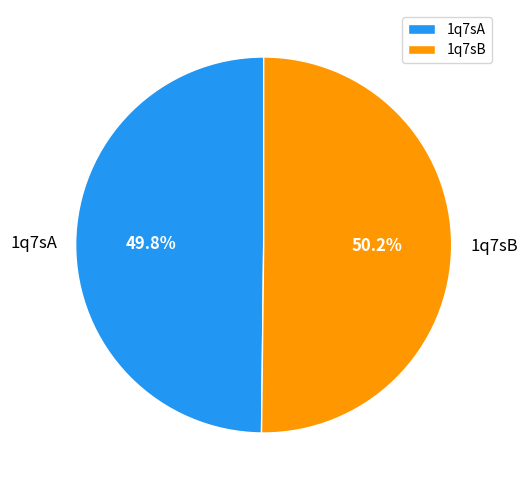

Is there any slice that represents more than half of the pie?

Yes